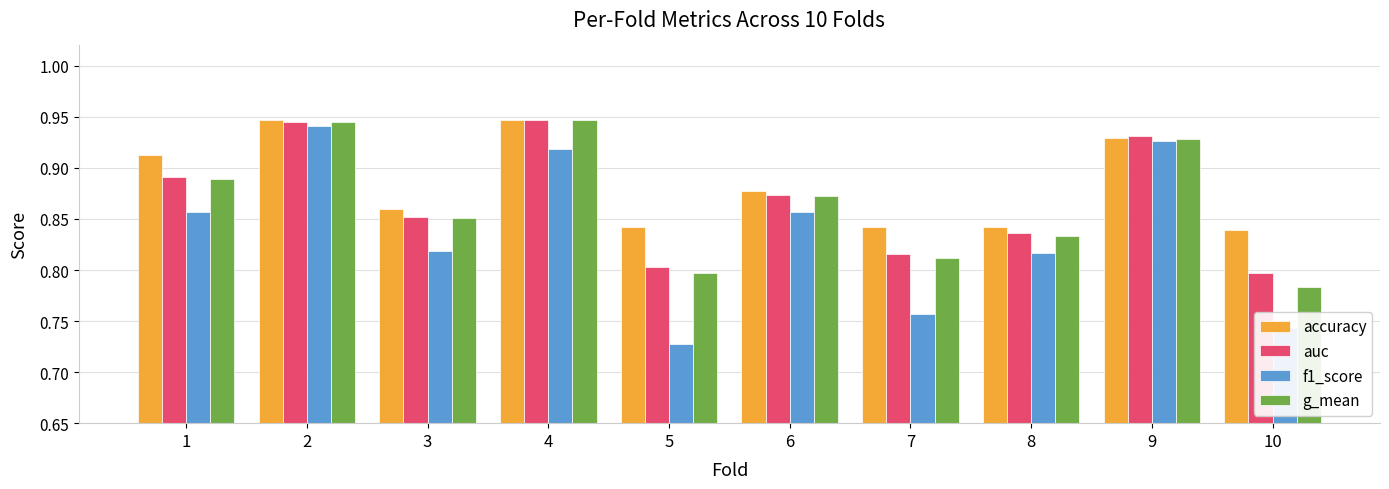

Which category has the lowest value across all series?

5